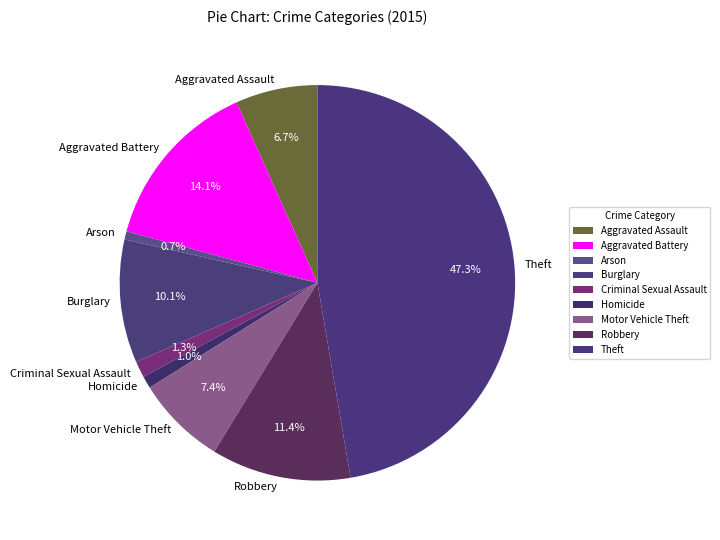

What is the largest slice in the pie chart?

Theft